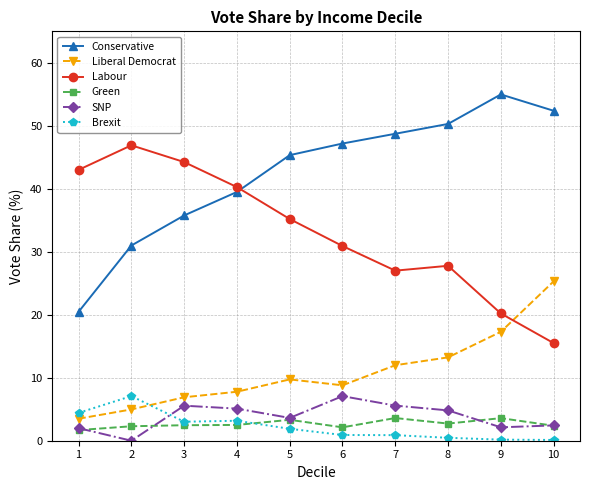

What is the value of the SNP point at the 5th from the left?

3.6